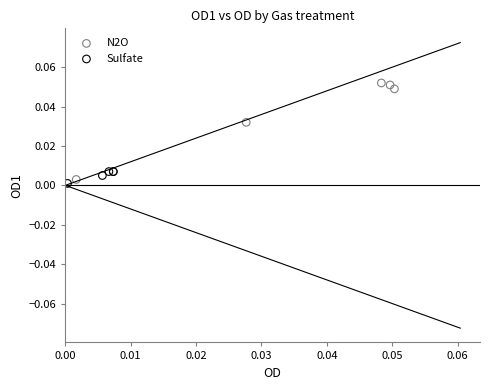

Which series has the largest Y range (max minus min)?

N2O